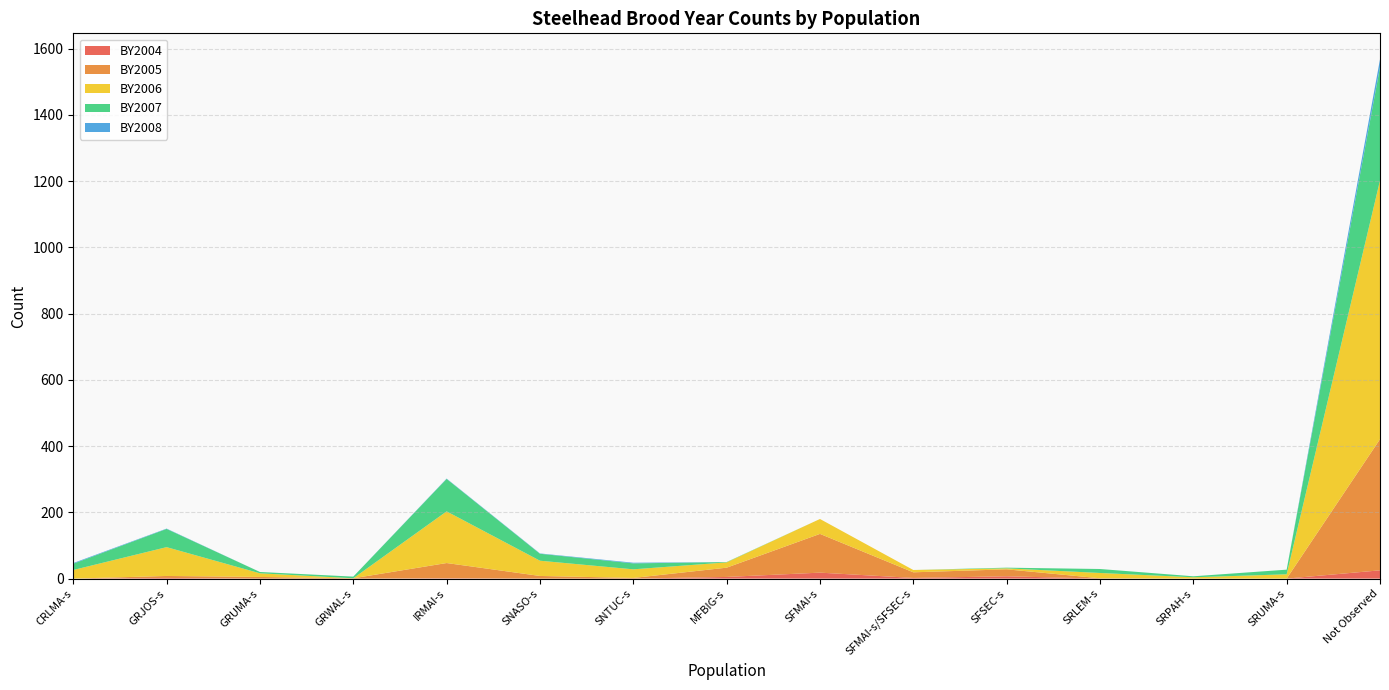

Reading left to right, list all the values displayed in this chart.

BY2004: 0	2	0	0	1	0	0	5	18	2	7	0	0	0	25
BY2005: 0	6	5	1	46	8	2	28	117	17	21	1	0	0	396
BY2006: 26	87	11	0	156	46	26	16	45	7	3	16	4	13	781
BY2007: 19	55	4	5	98	21	18	1	0	0	2	12	3	14	342
BY2008: 2	1	0	0	1	1	2	0	0	0	0	0	0	0	24